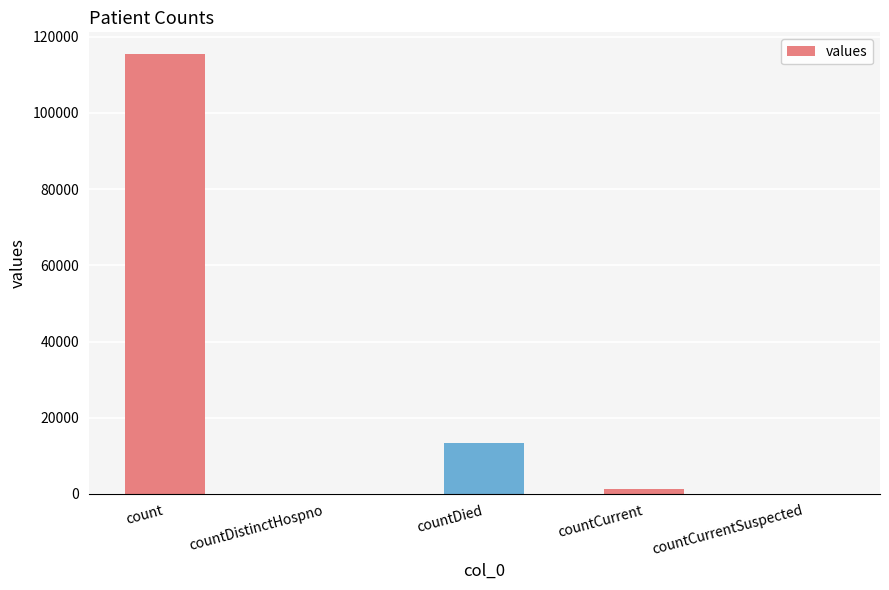

What is the greatest value displayed?

115379